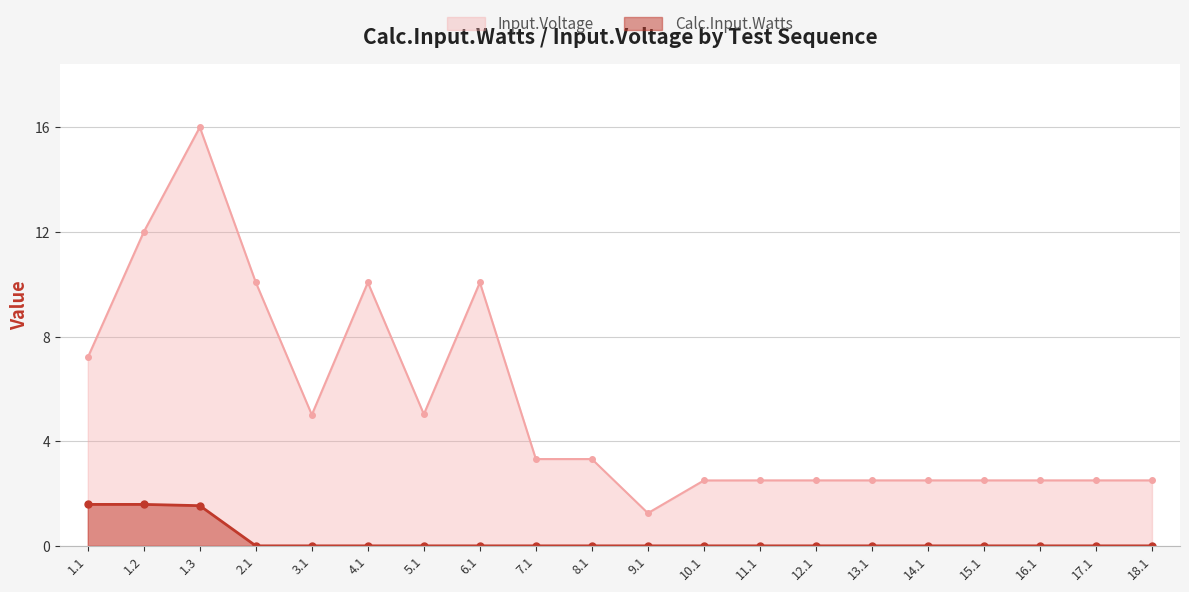

The value of Input.Voltage at 15.1 is 2.5. True or false?

True